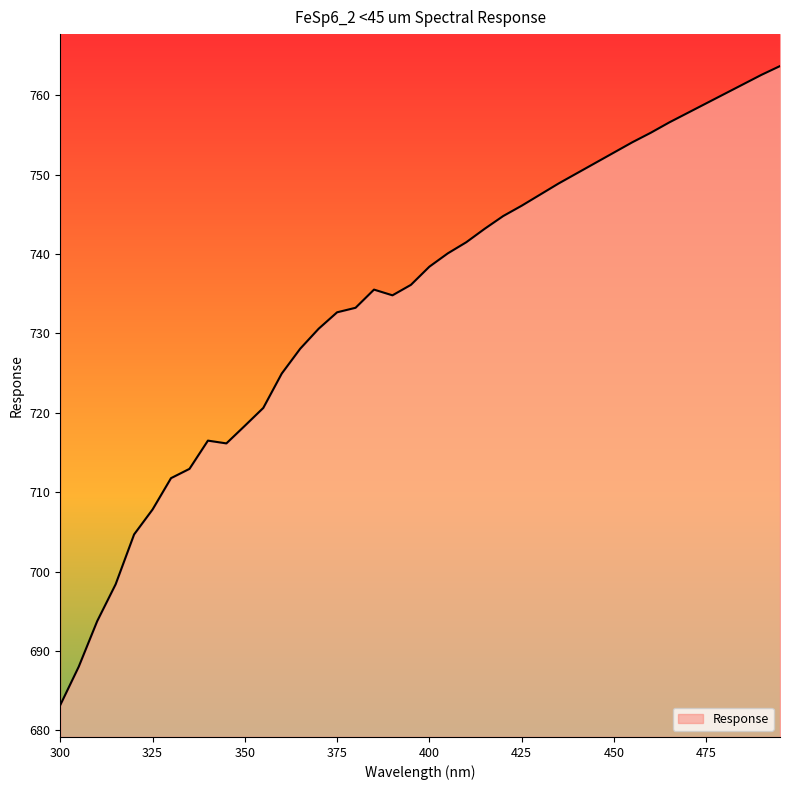

At which label is the value closest to 723?

360.0